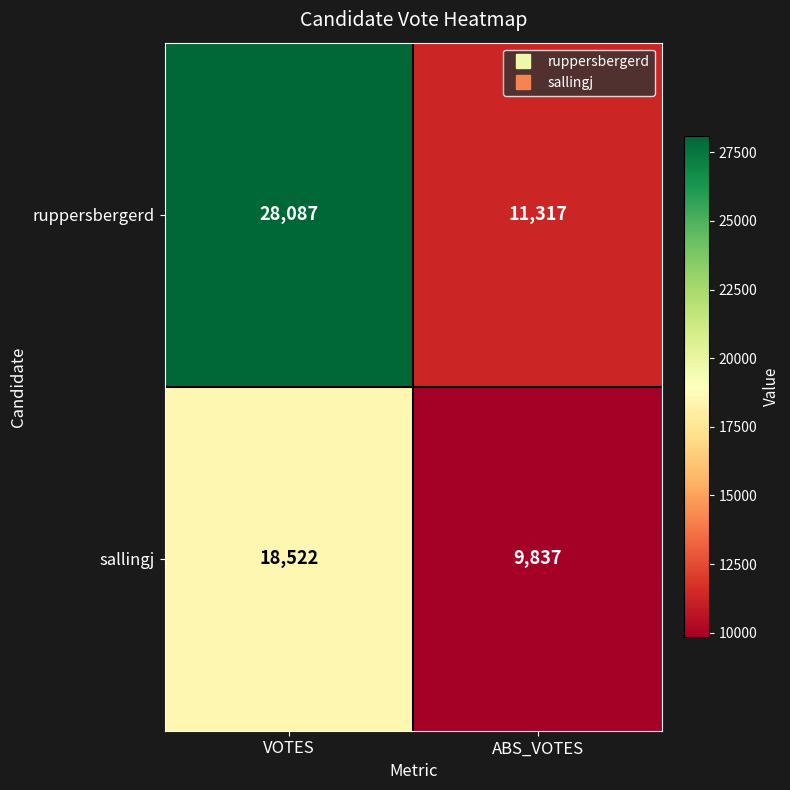

How many data points does each series have?

2